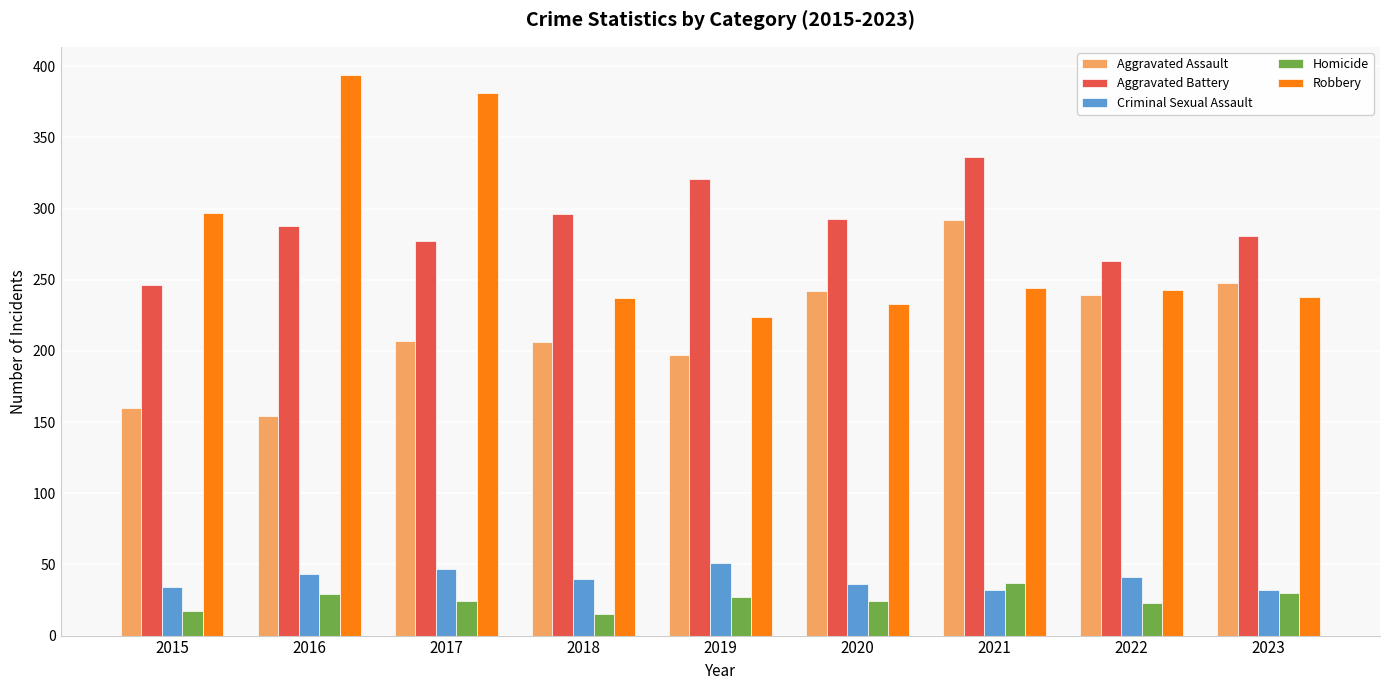

The value of Robbery at 2019 is 224. True or false?

True